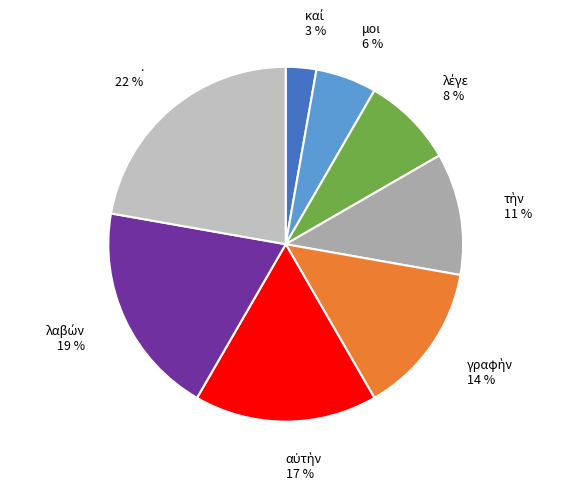

How many segments does this pie chart have?

8